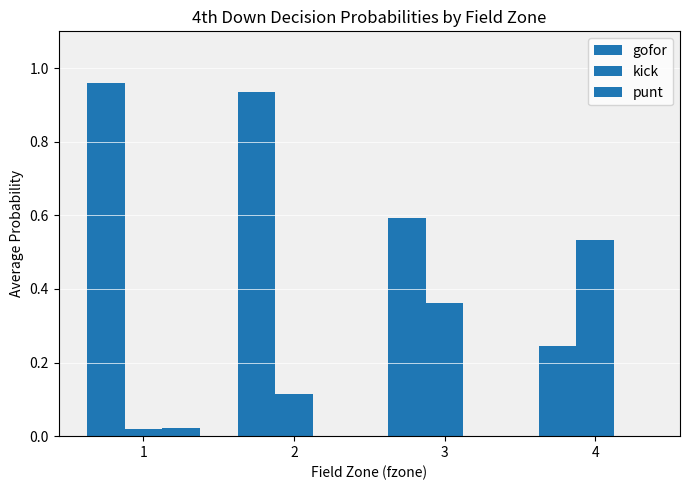

How many groups of bars are there?

4